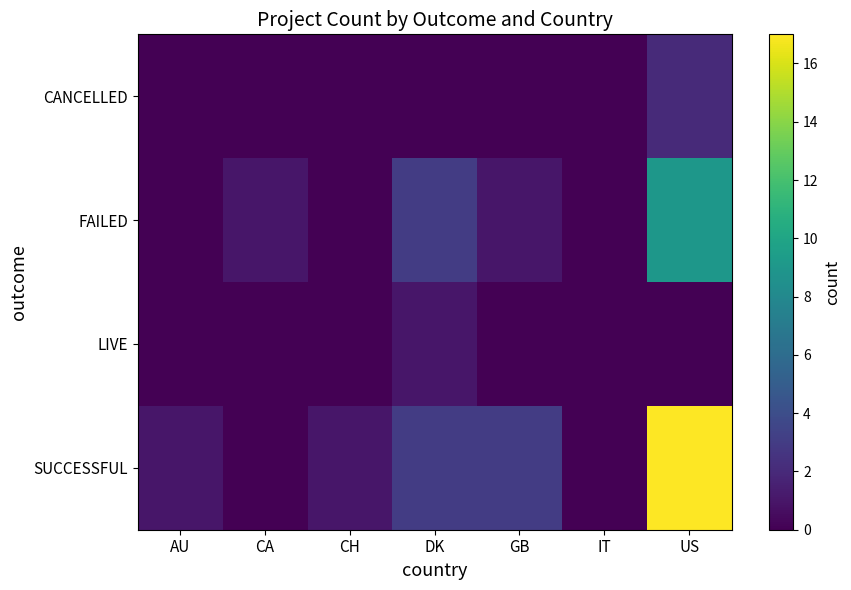

At IT, list the series in order from largest to smallest.

CANCELLED, FAILED, LIVE, SUCCESSFUL